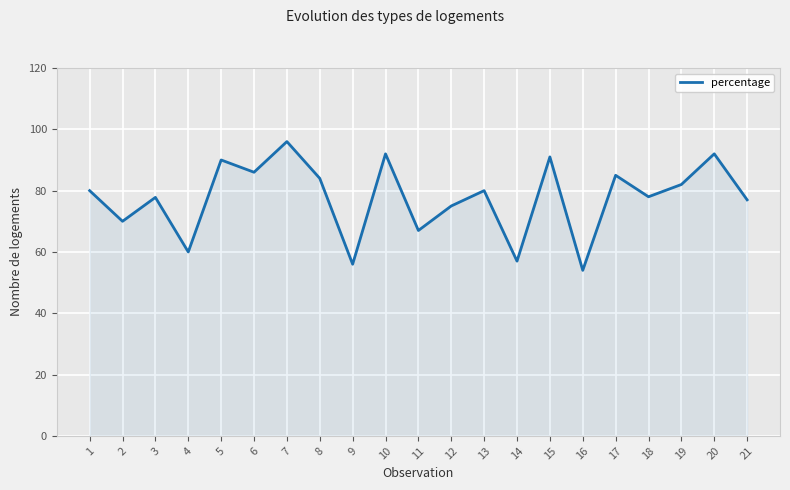

At which category does the data reach its first local peak?

3